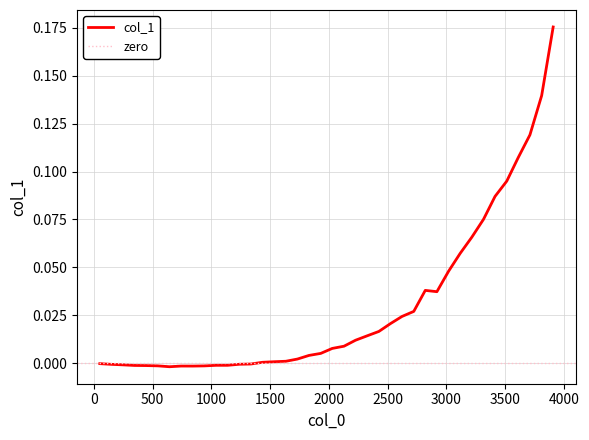

How many lines are shown in the chart?

1